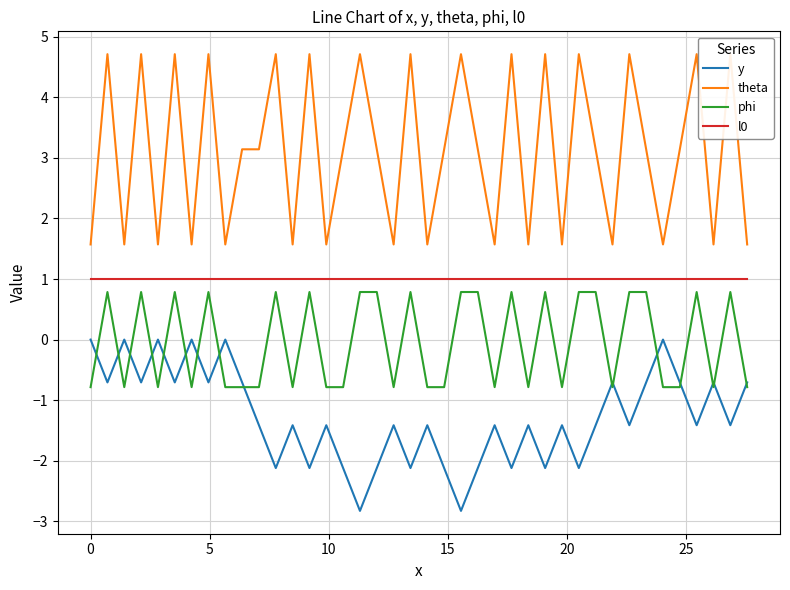

True or false: l0 and phi intersect in this chart.

False